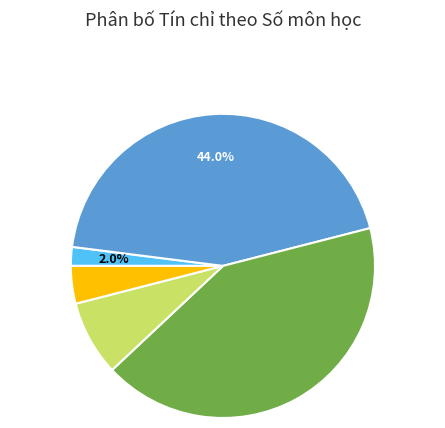

Count the number of slices in the pie.

5